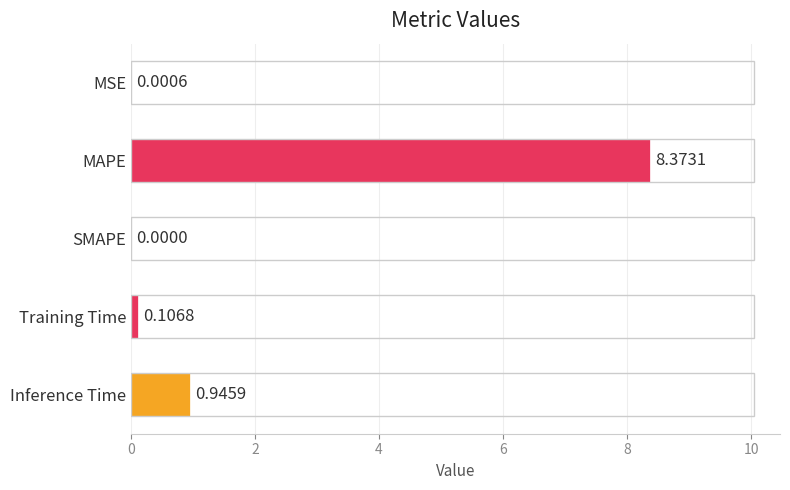

How many positive values are there?

4